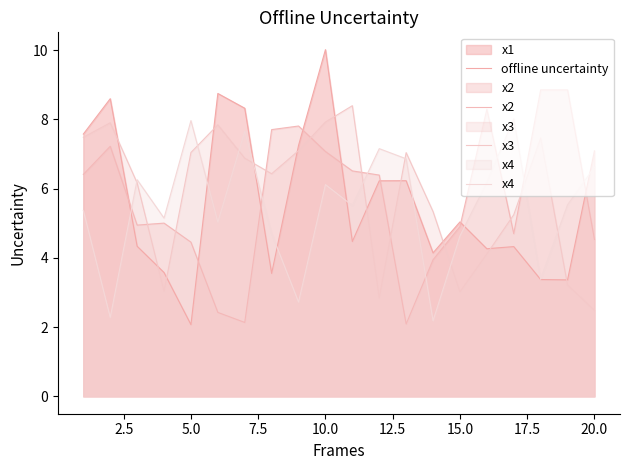

Does the chart have visible grid lines?

No